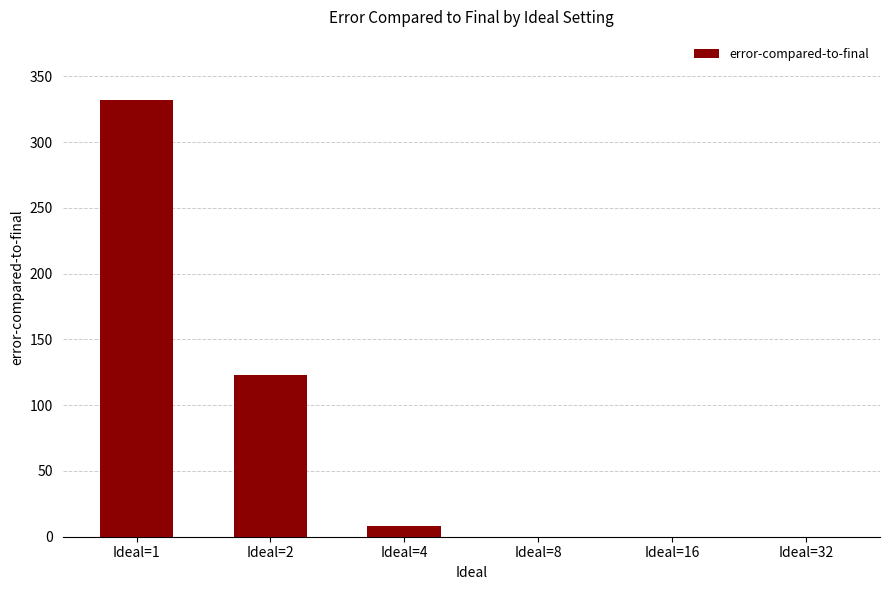

True or false: the data shows 0 at Ideal=32.

True